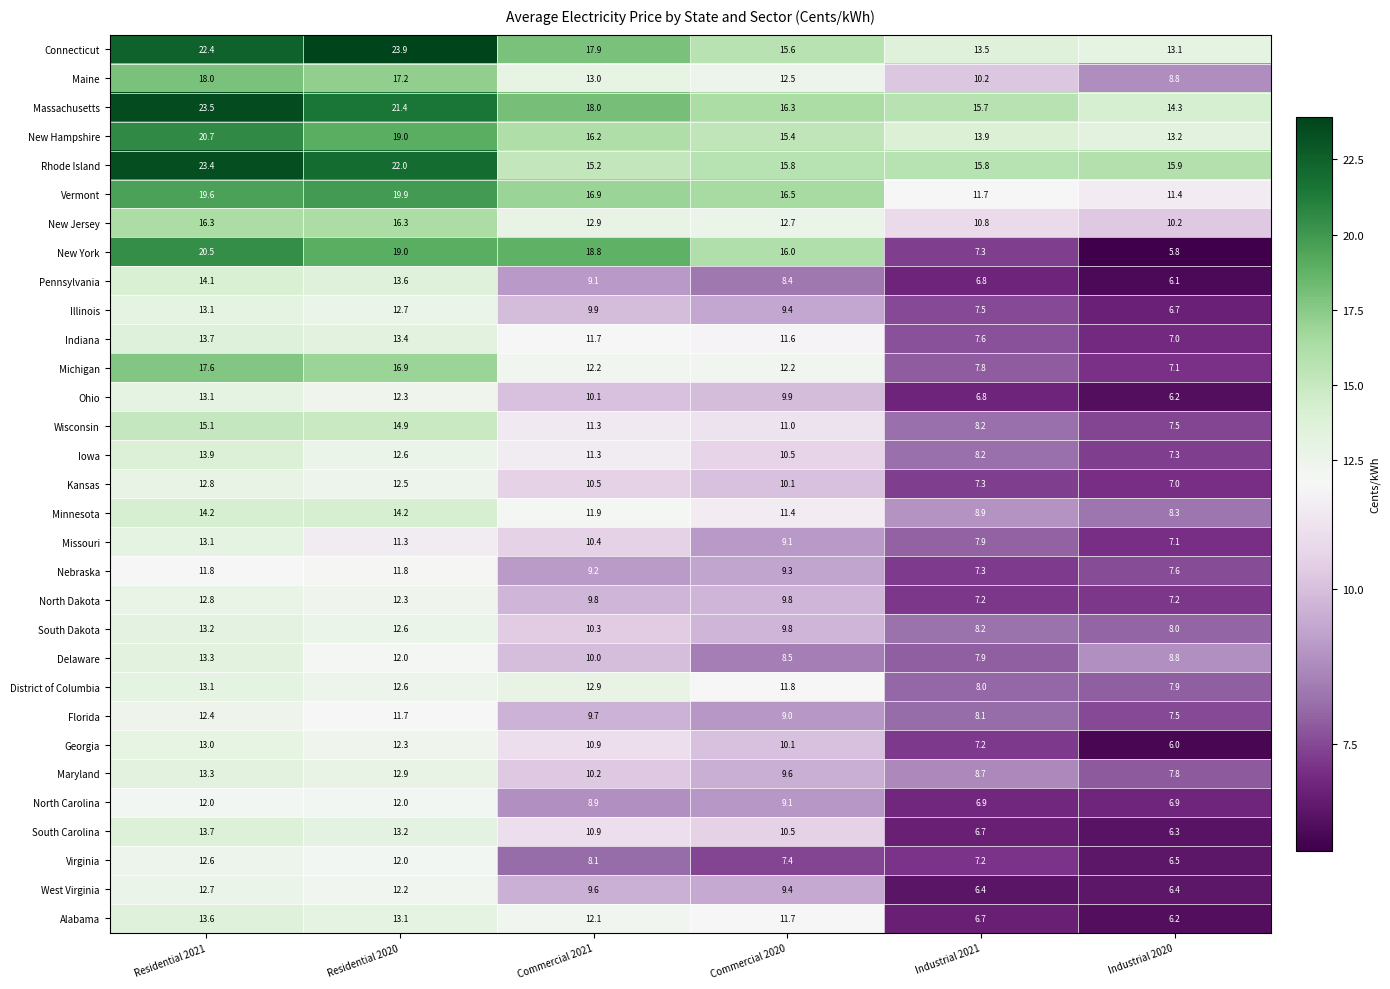

Which category has the highest value in the District of Columbia series?

Residential 2021